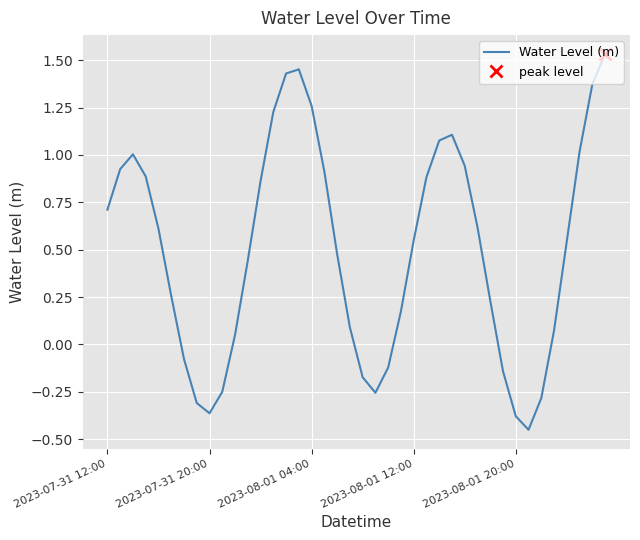

What is the change in value from 29 to 35?

-0.5